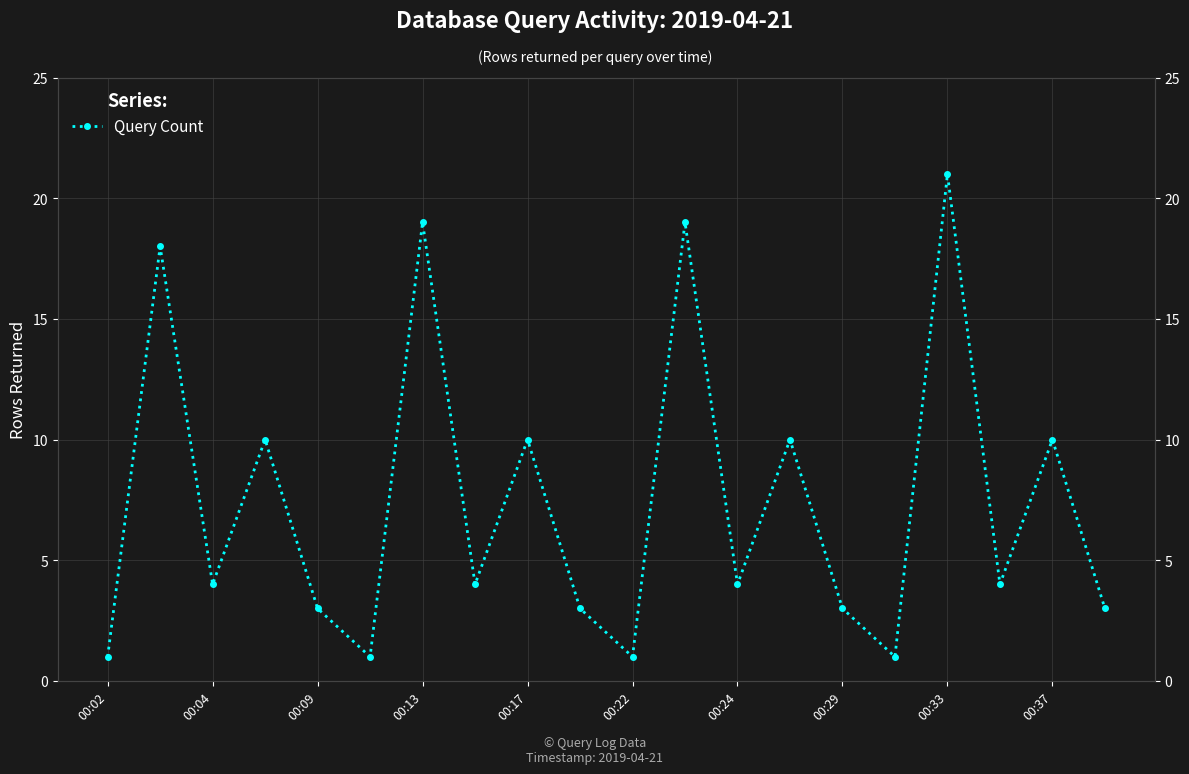

What is the difference between the maximum and second lowest values?

20